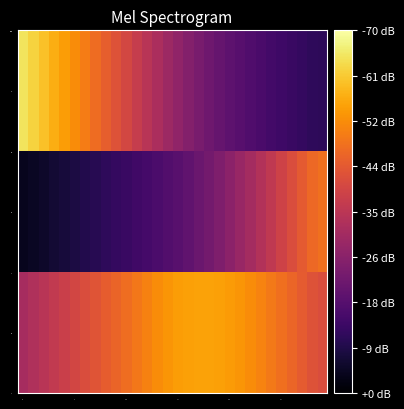

Which series has the largest total across all categories?

2.0